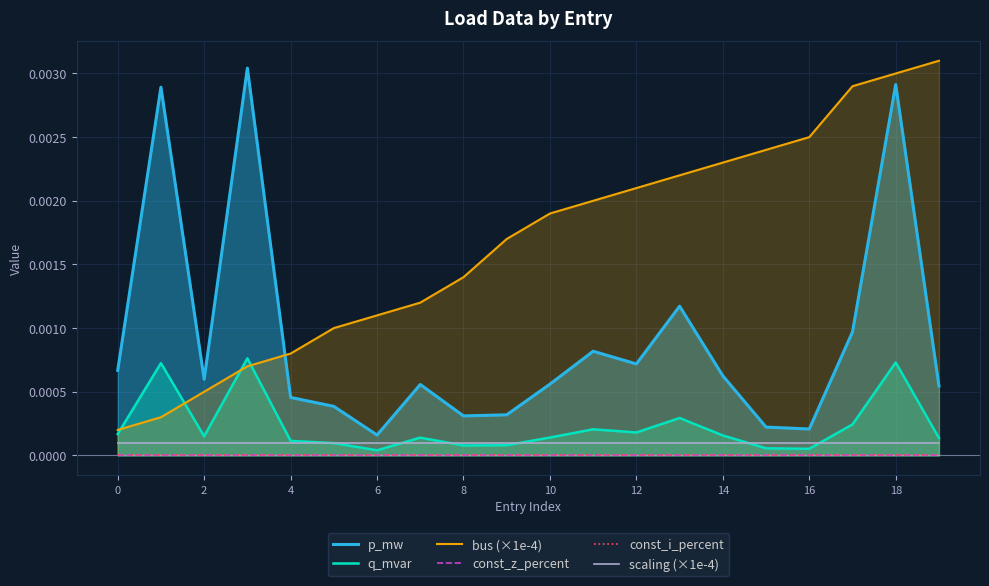

True or false: bus (×1e-4) and scaling (×1e-4) cross at least once.

False